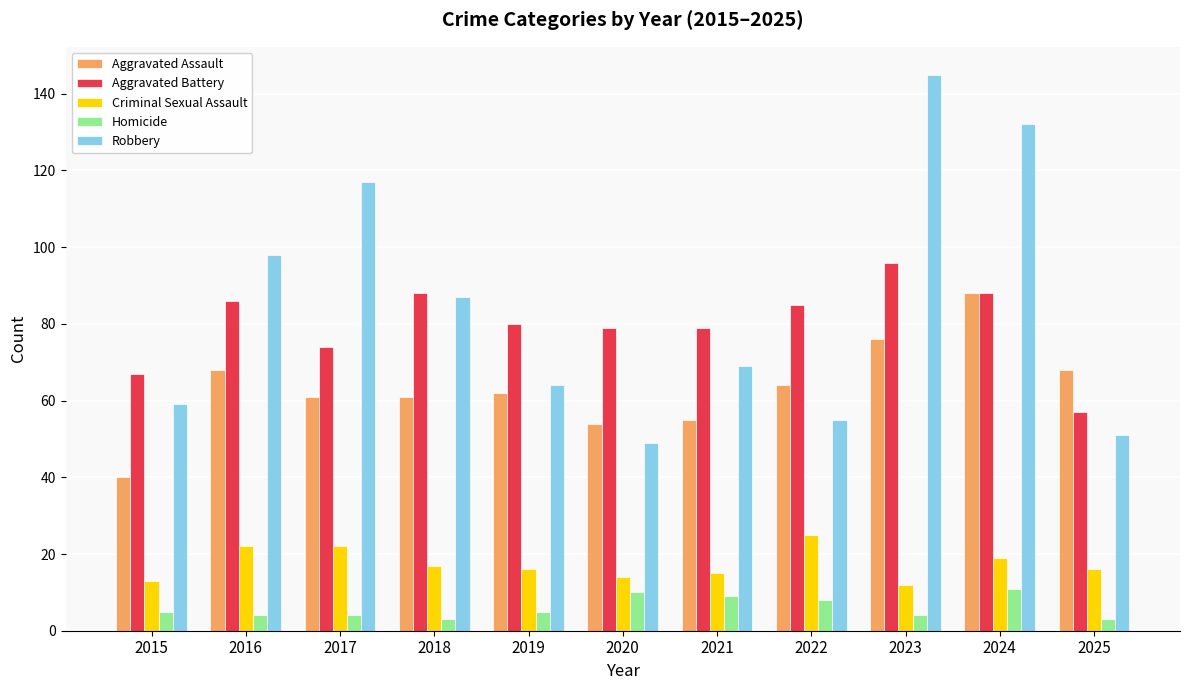

At how many categories does at least one series exceed 112?

3